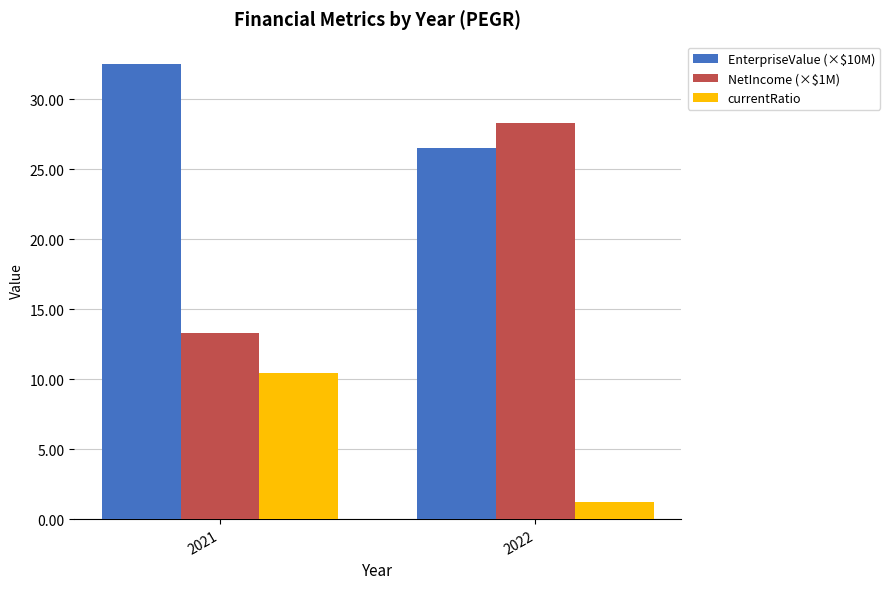

What is the difference between the maximum and minimum values in the EnterpriseValue (×$10M) series?

6.0